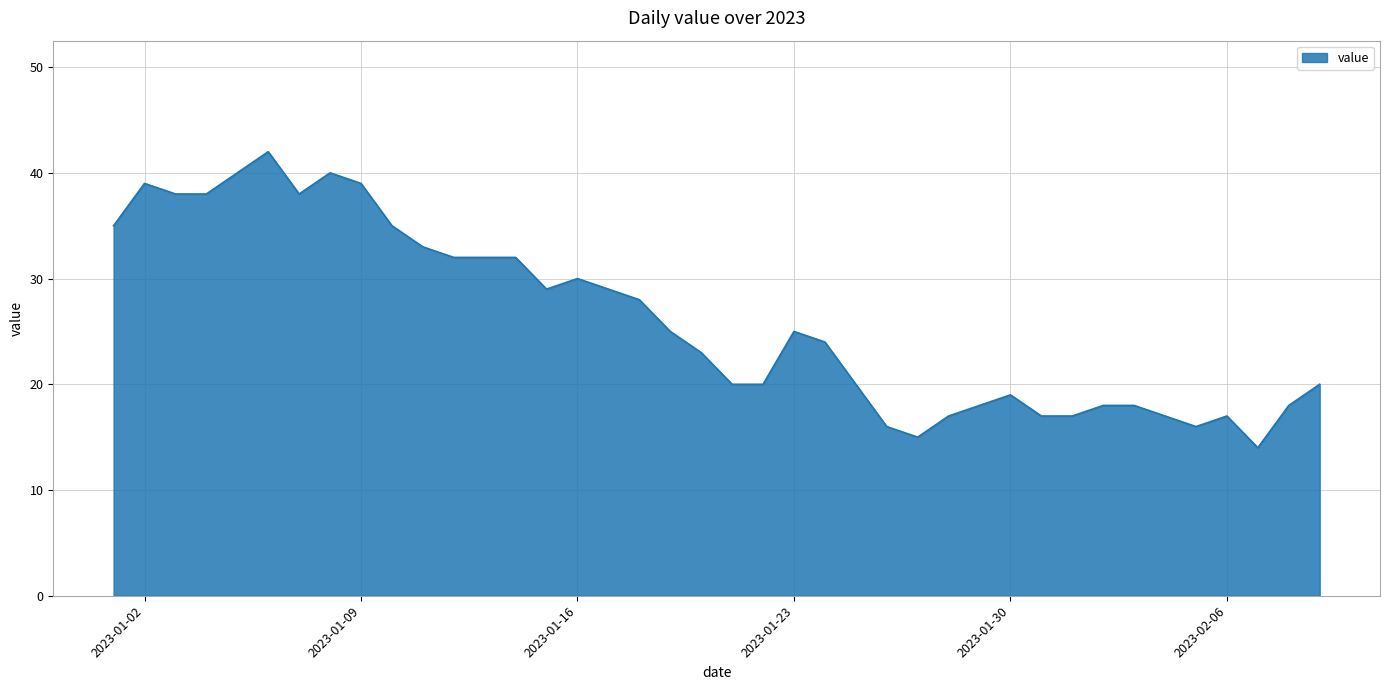

How many lines are shown in the chart?

1